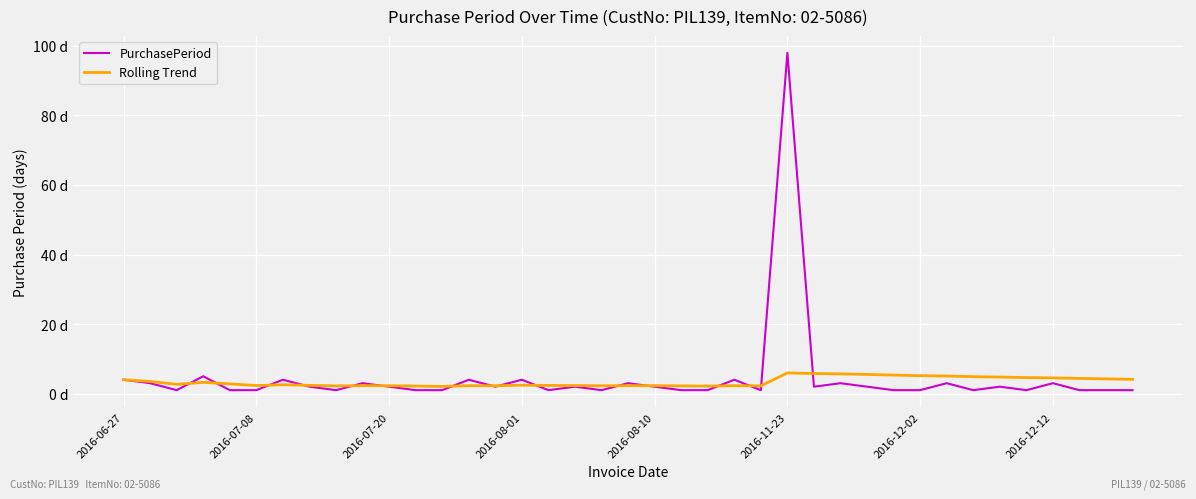

Rank the series by their average value, from lowest to highest.

Rolling Trend, PurchasePeriod